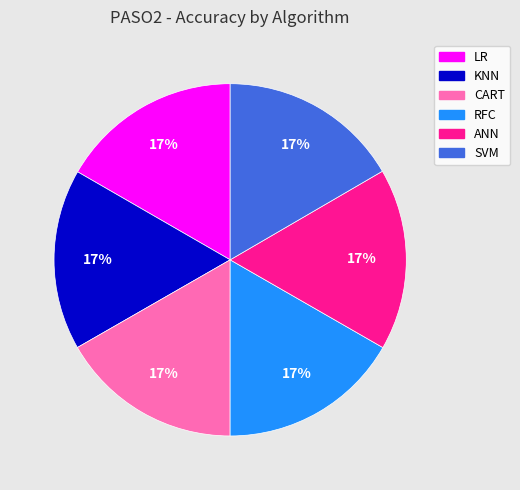

Is CART the majority of the pie?

No